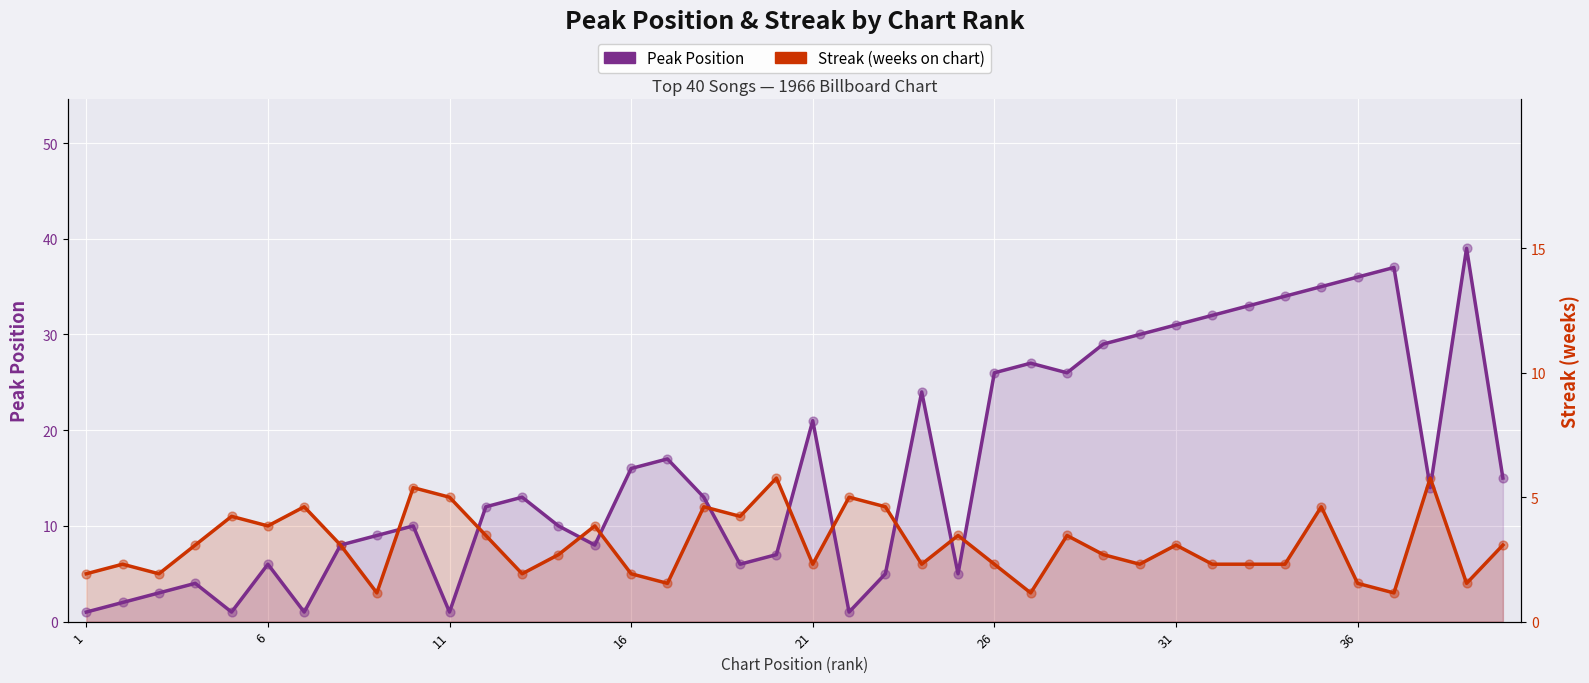

Which series has the largest total across all categories?

Peak Position